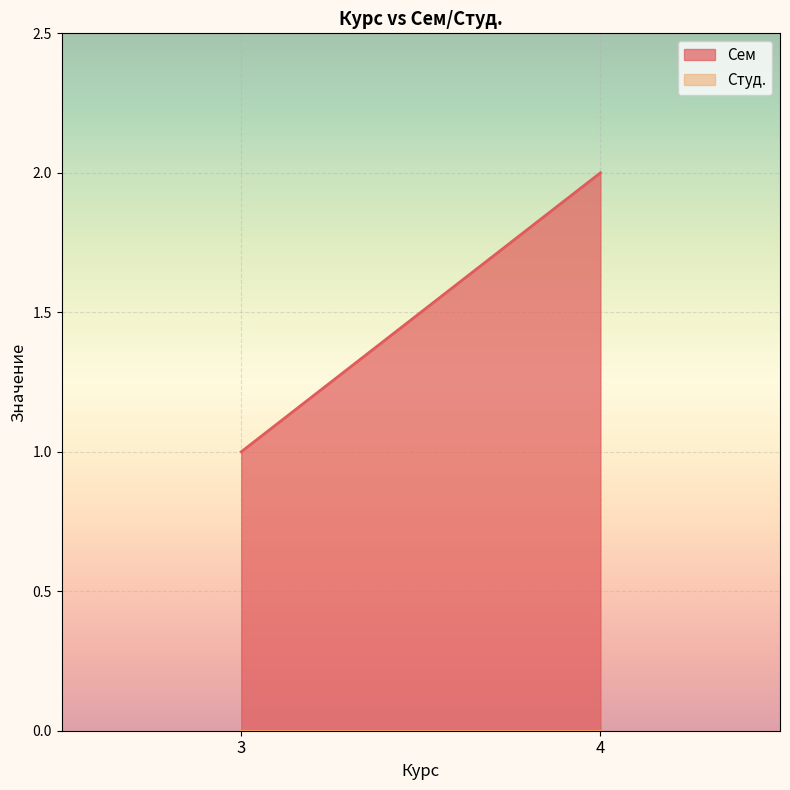

What are all the series names shown in the legend?

Сем, Студ.